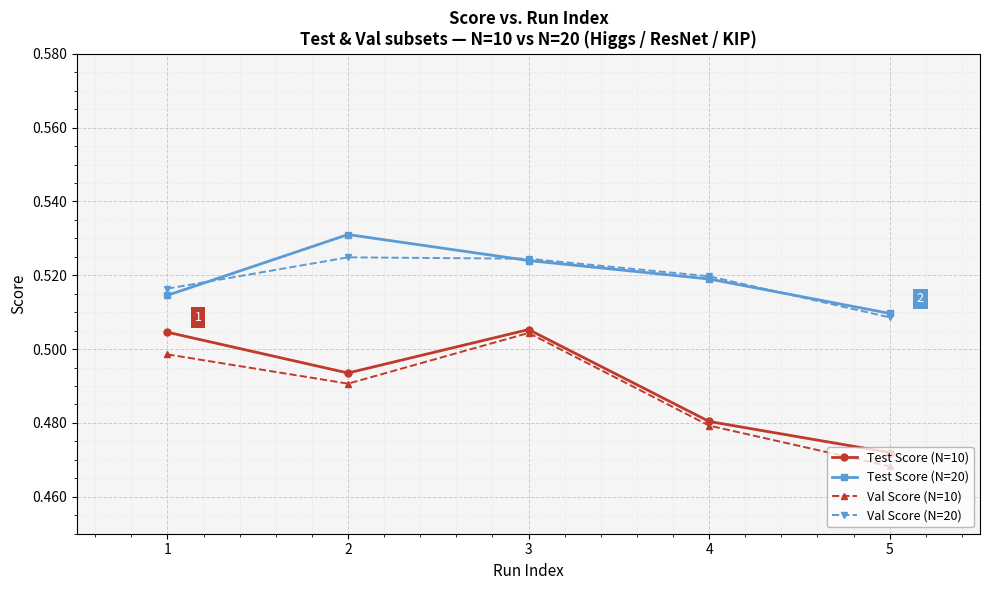

What is the sum of all Val Score (N=20) values?

2.6